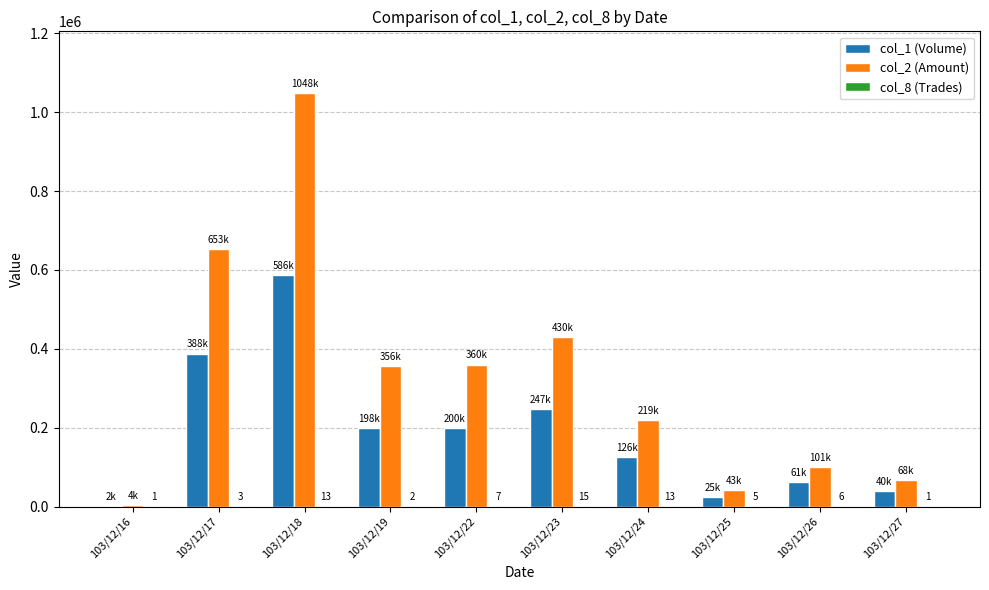

How many data points does each series have?

10